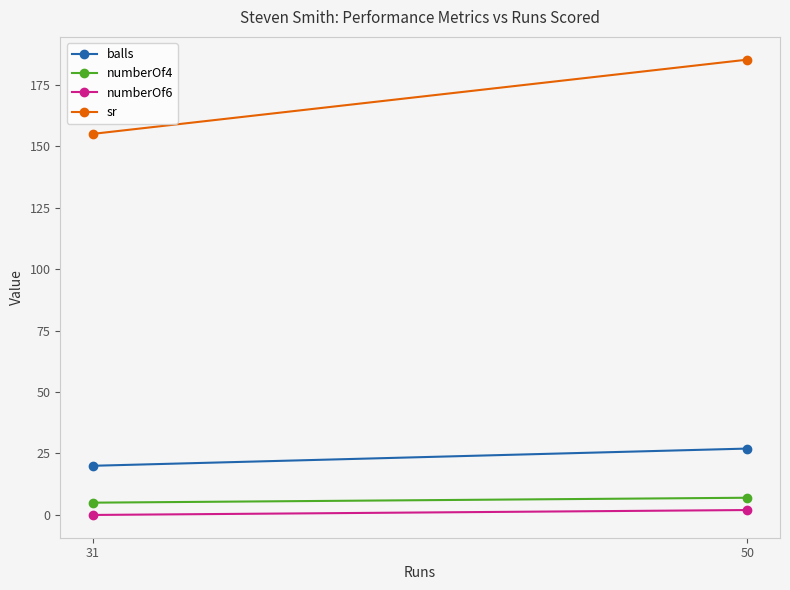

What is the value of the sr point at the 2nd from the left?

155.0